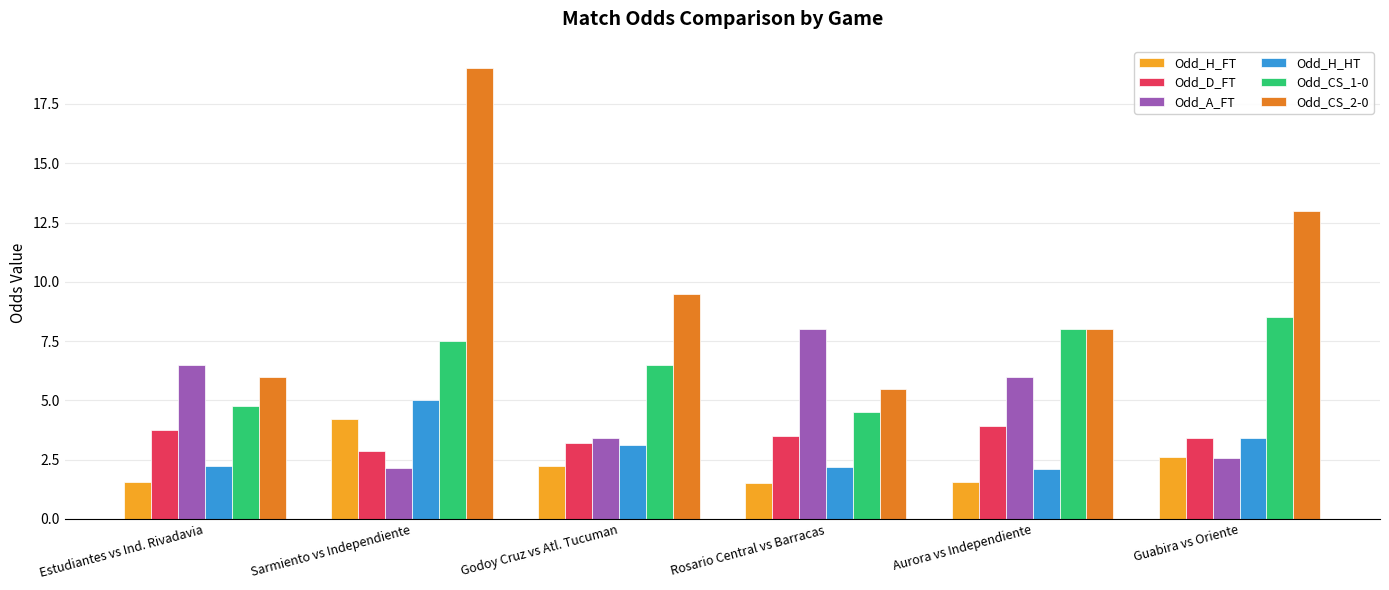

Is the value of Odd_H_FT at Estudiantes vs Ind. Rivadavia greater than the value of Odd_H_HT at Rosario Central vs Barracas?

No